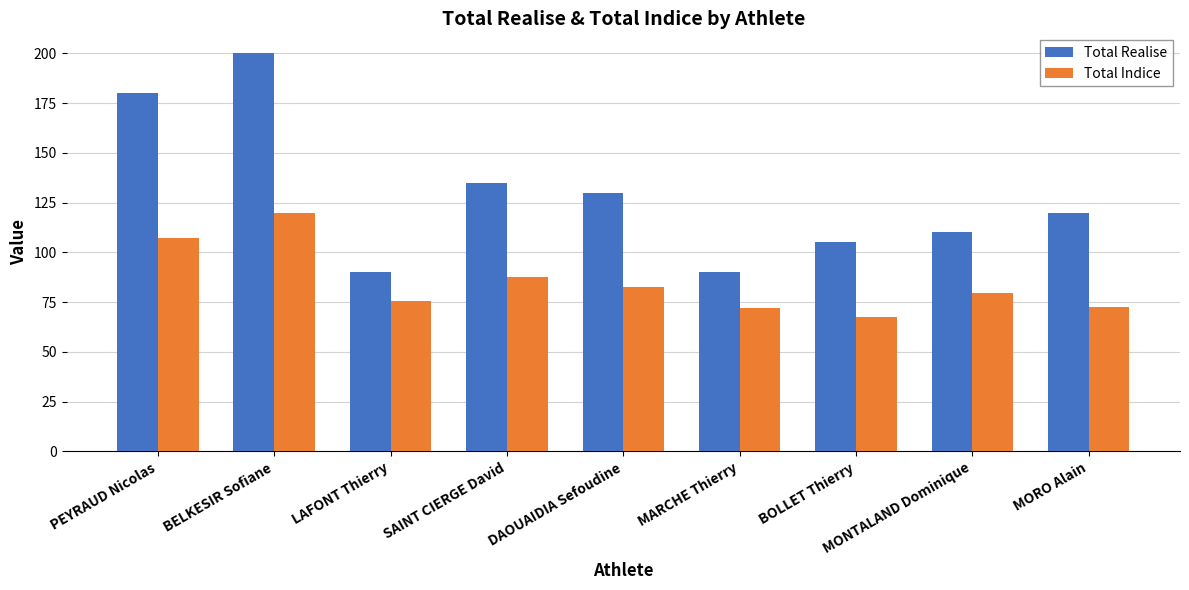

How many categories are shown in the chart?

9